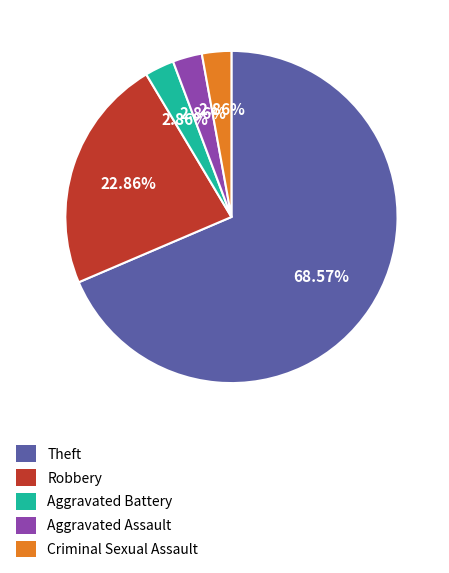

What is the ratio of the value at Aggravated Battery to the value at Criminal Sexual Assault?

1.0